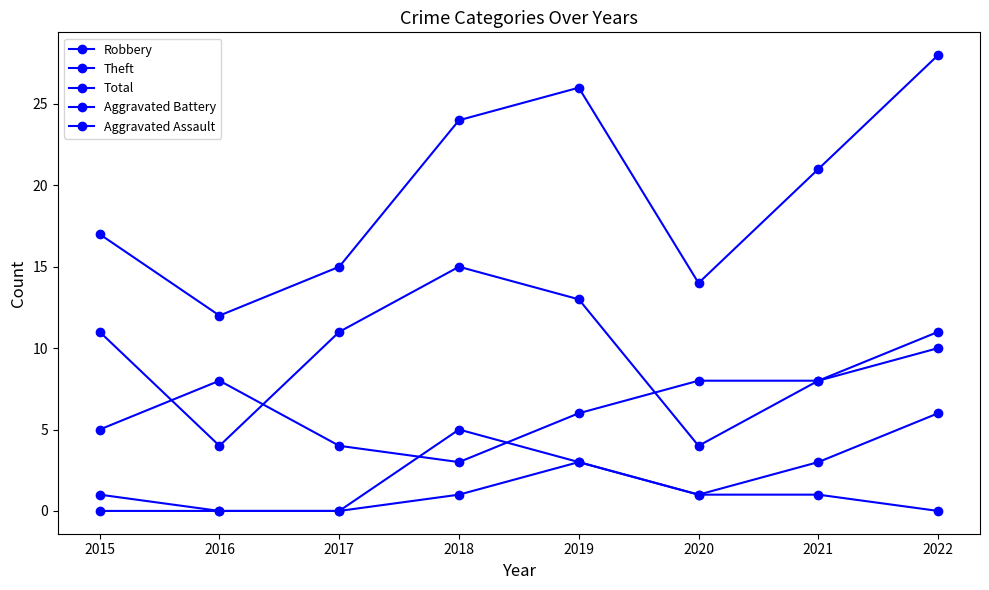

How many distinct data groups are displayed?

5